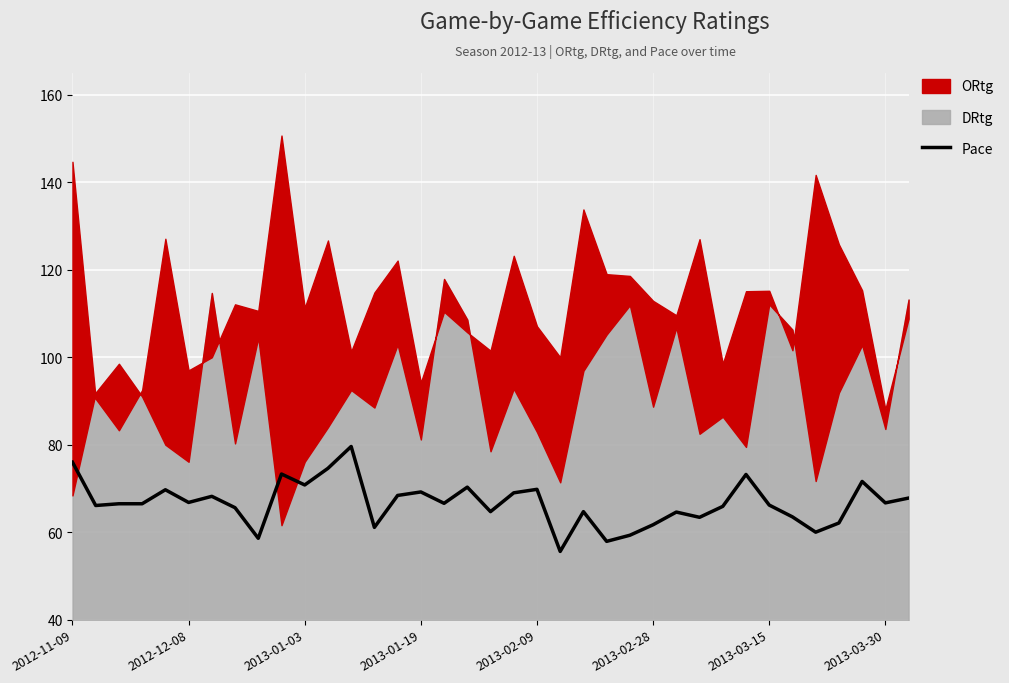

What is the minimum value for Pace?

55.6